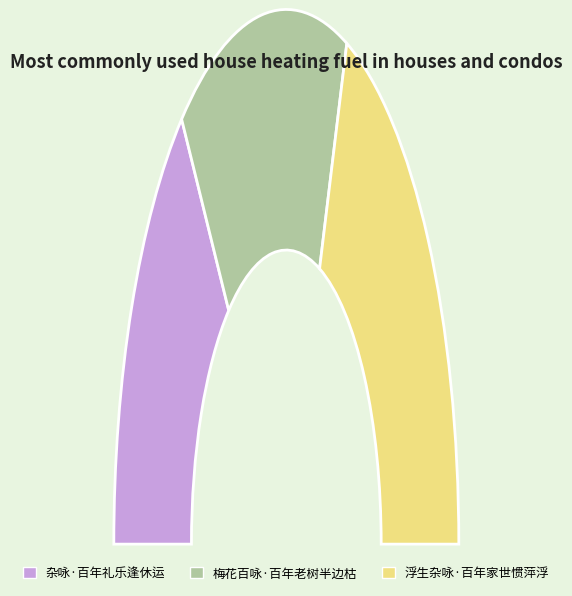

What percentage do 浮生杂咏·百年家世惯萍浮 and 梅花百咏·百年老树半边枯 together represent?

70.8%